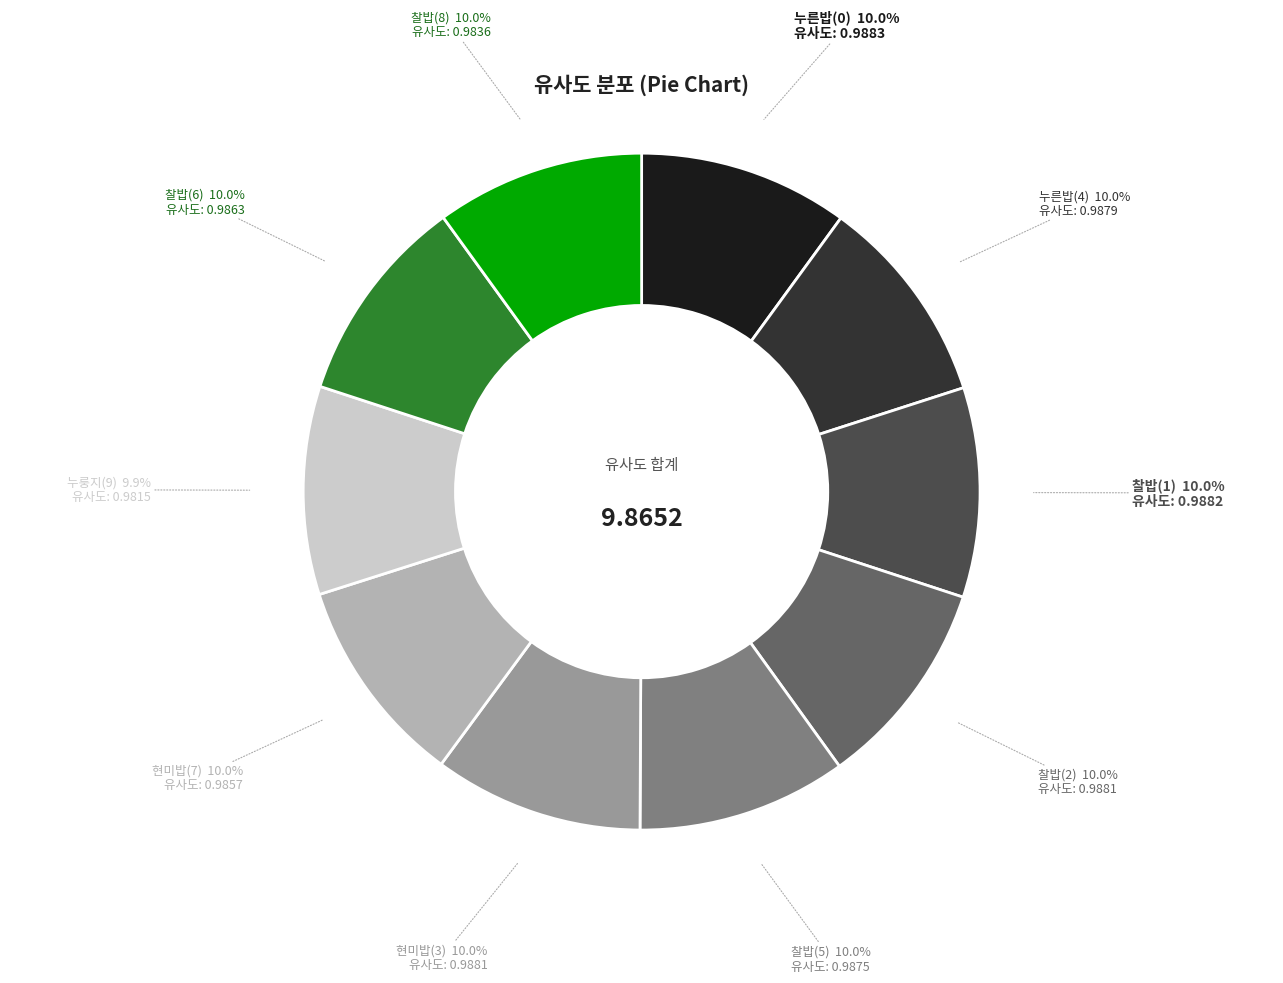

How many slices are in this pie chart?

10